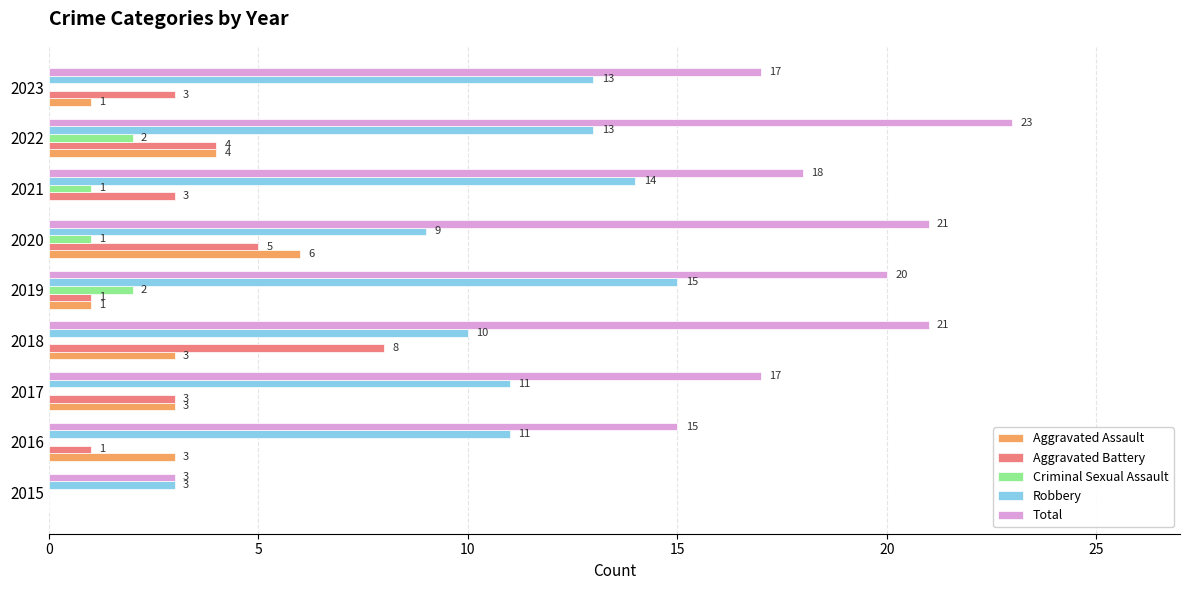

How many Aggravated Assault values are between 1 and 3?

5